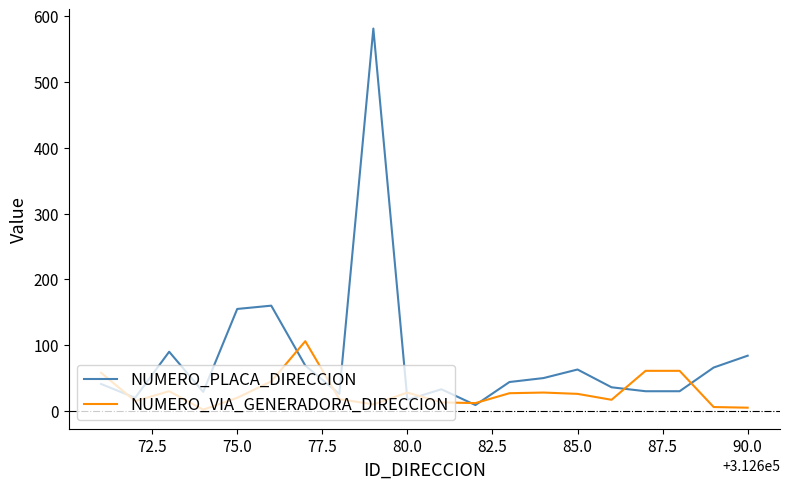

List the series in order of their peak value, lowest first.

NUMERO_VIA_GENERADORA_DIRECCION, NUMERO_PLACA_DIRECCION